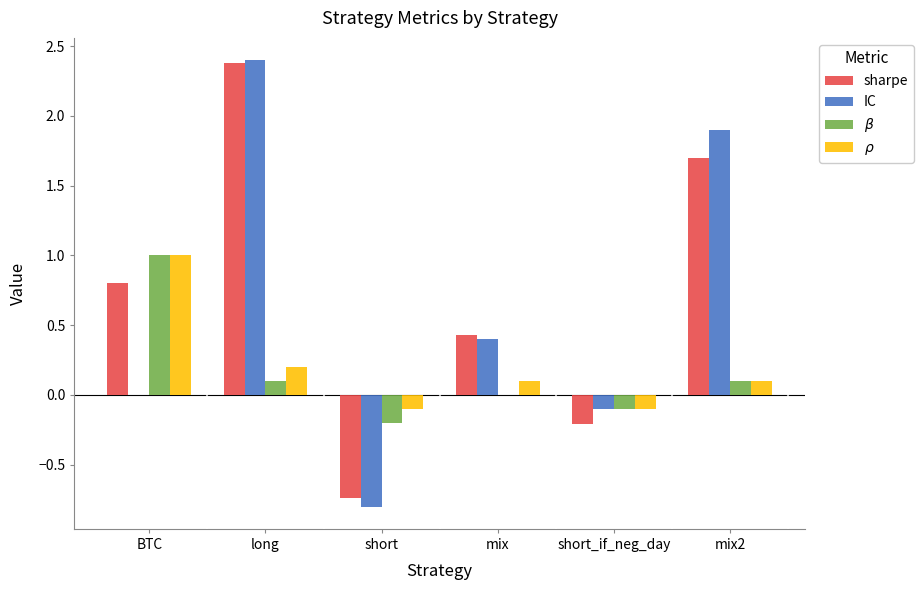

What is the approximate value of IC at short?

-0.8